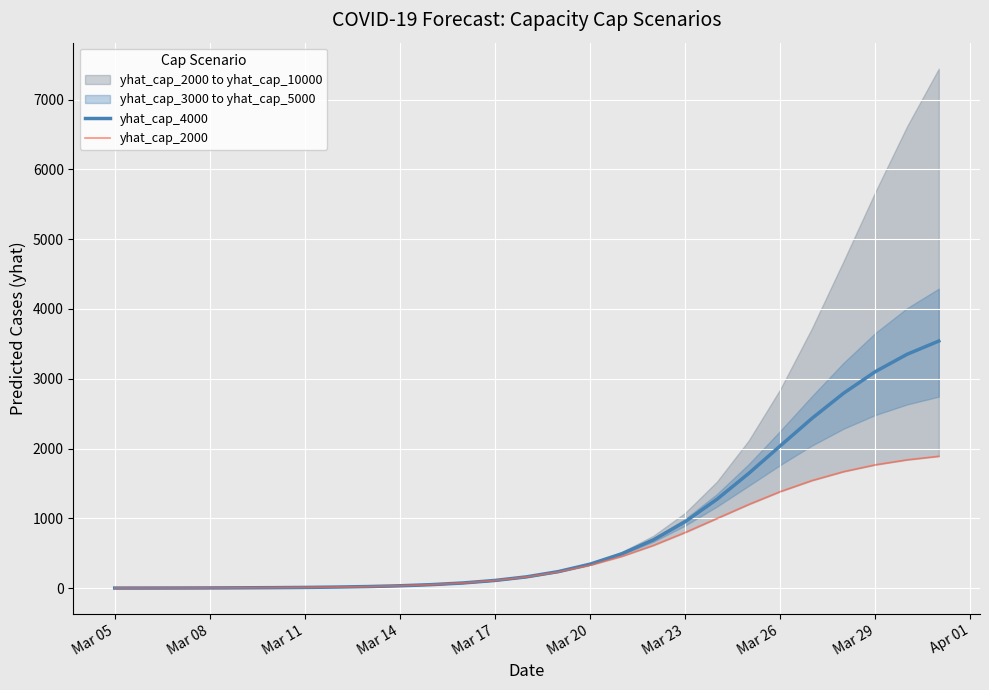

Which series has the largest total across all categories?

yhat_cap_4000